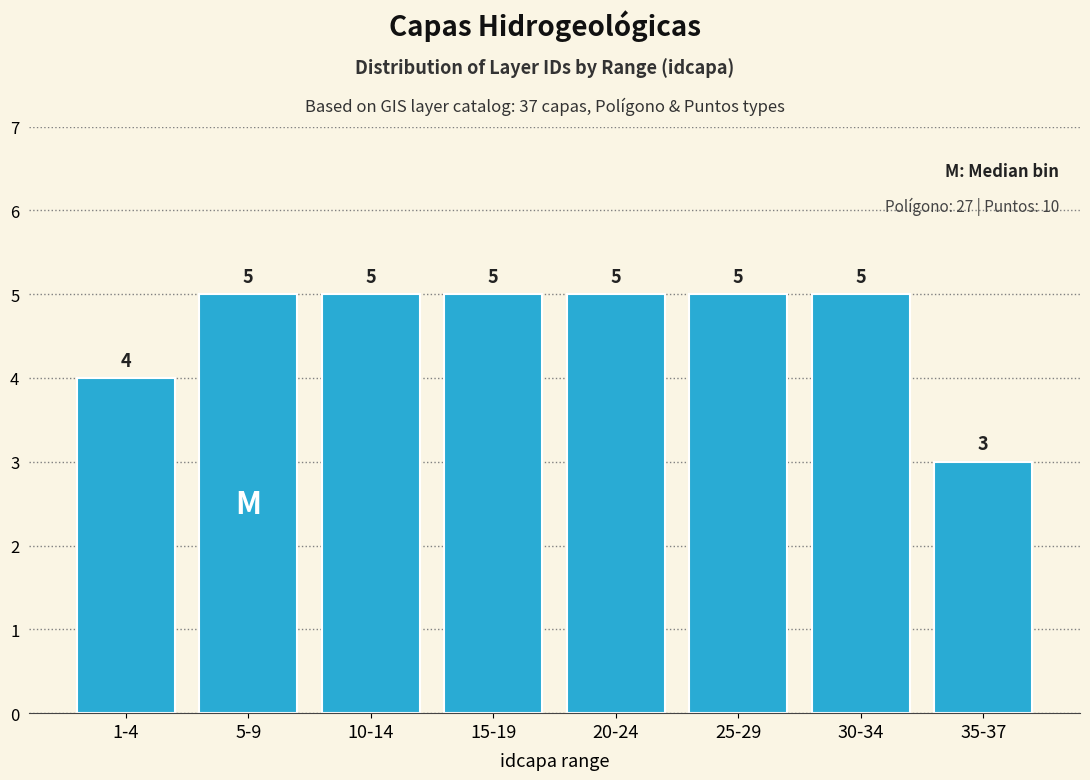

Reading left to right, list all the values displayed in this chart.

1-4=4	5-9=5	10-14=5	15-19=5	20-24=5	25-29=5	30-34=5	35-37=3